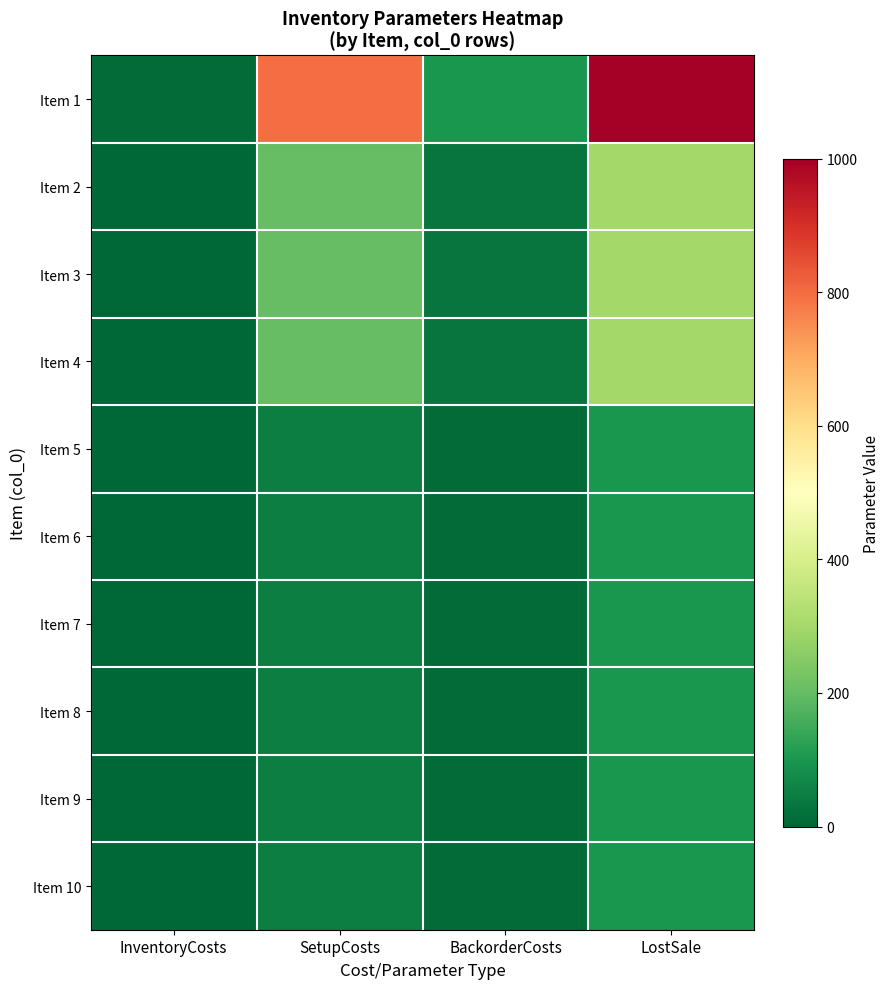

At which category is the sum across all series the highest?

LostSale